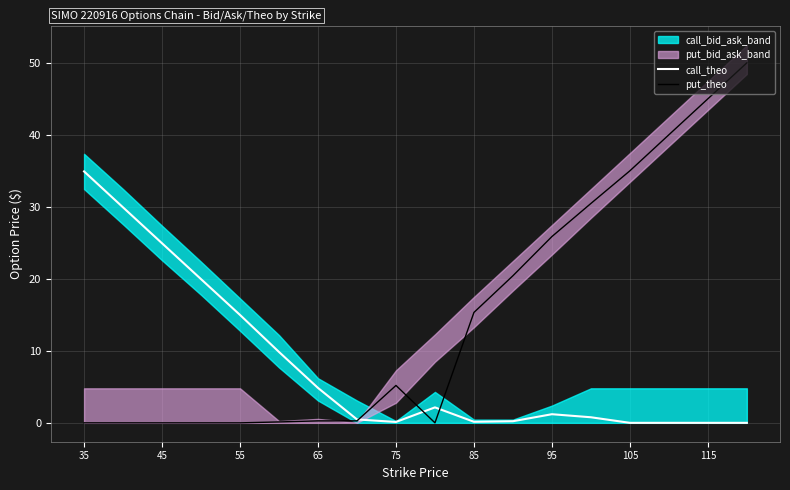

Which has a higher value, 65 or 45?

45